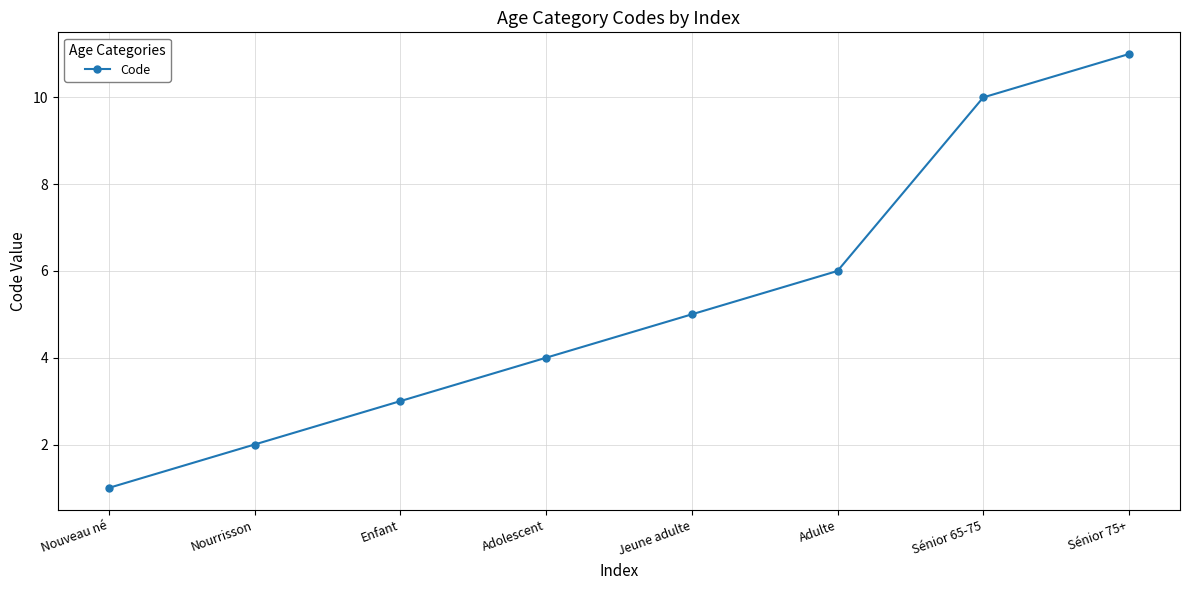

Is it true that the value at Sénior 65-75 is 10?

True